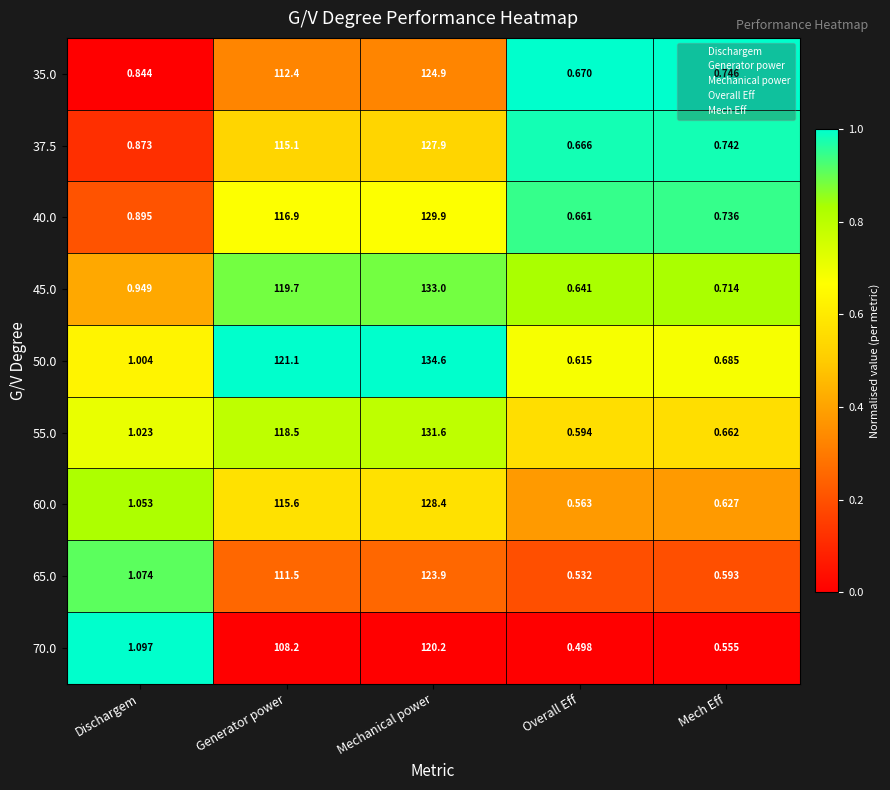

Which category has the highest value in the 50.0 series?

Mechanical power